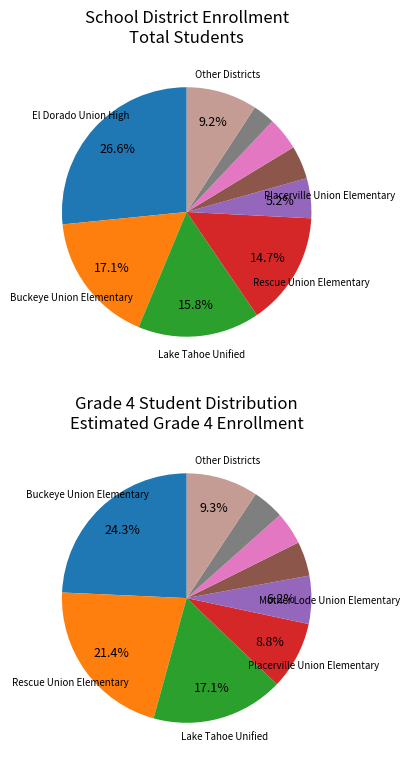

What is the ratio of the value at Pollock Pines Elementary to the value at Buckeye Union Elementary?

0.2